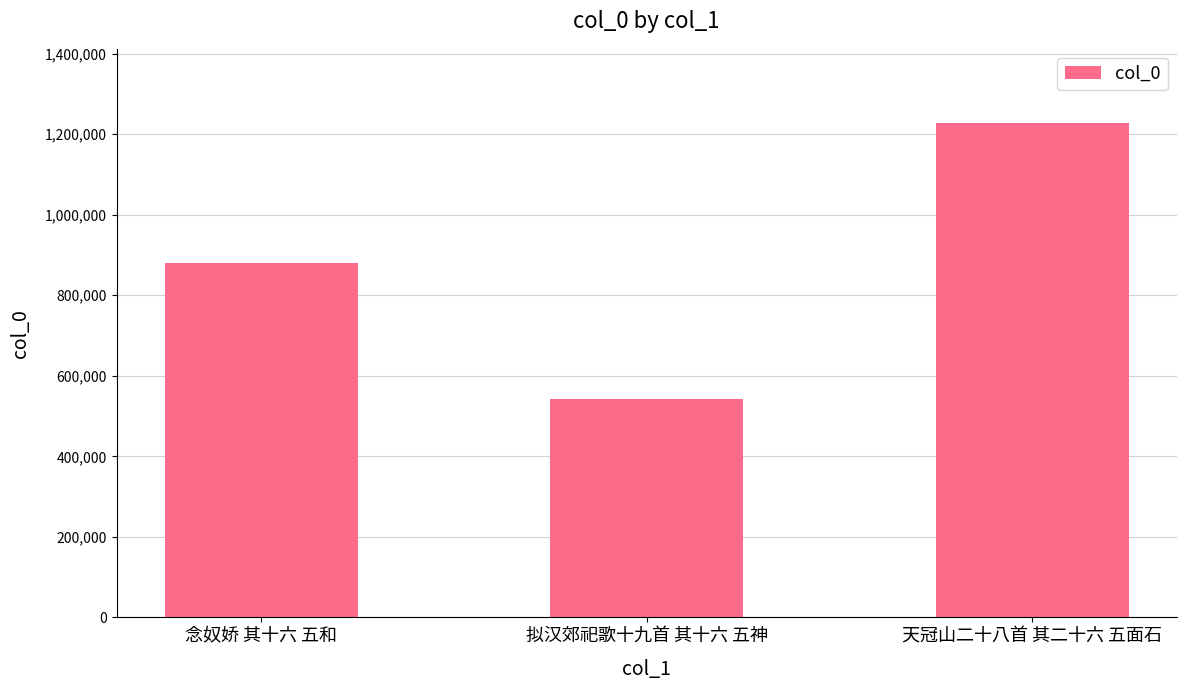

The chart shows a value of 917353 at 拟汉郊祀歌十九首 其十六 五神. True or false?

False